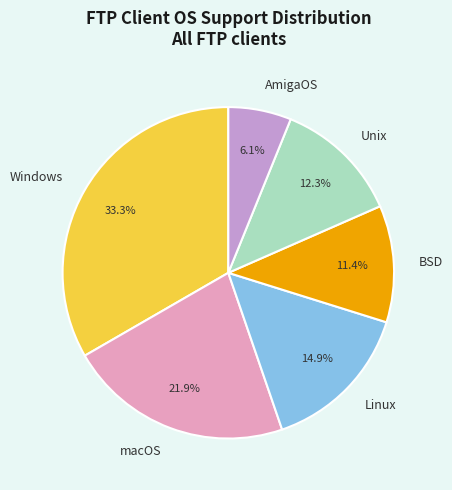

To the nearest percent, what is the average slice percentage?

17%